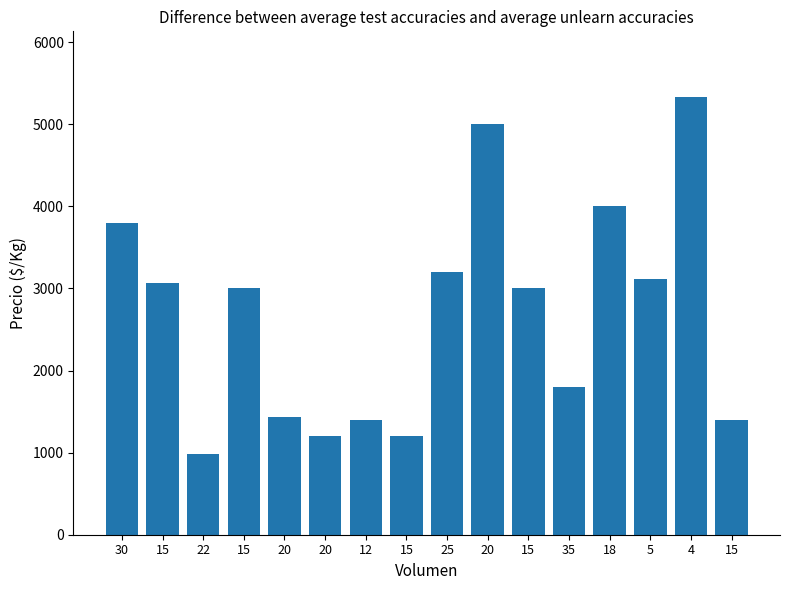

What is the change in value from 25 to 4?

+2133